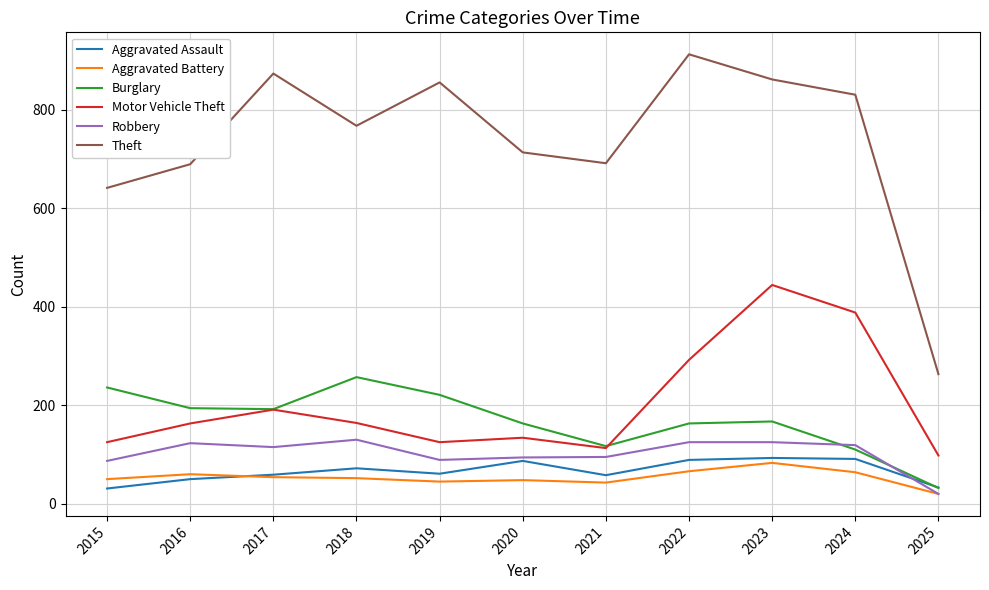

True or false: Aggravated Battery has a value of 48 at 2020.

True